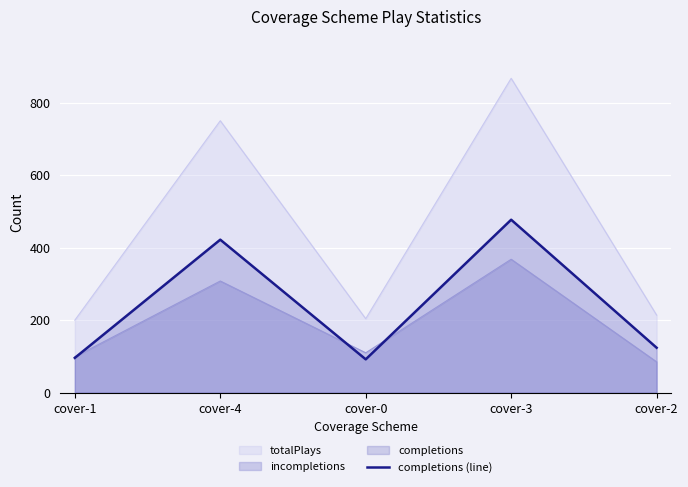

What is the smallest value displayed?

85